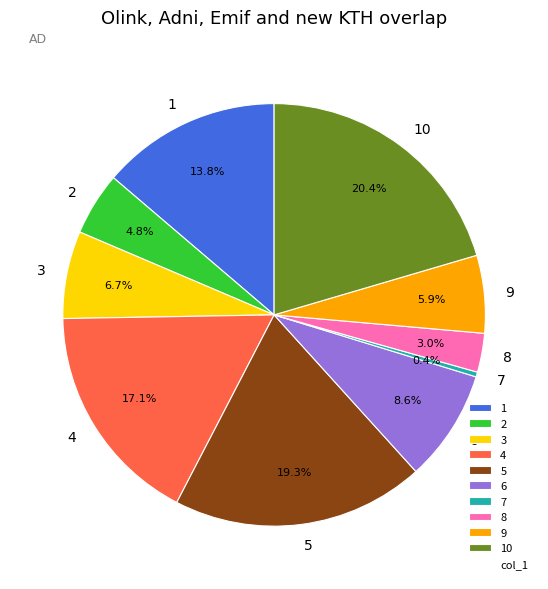

How much of the chart is everything except 1?

86.2%